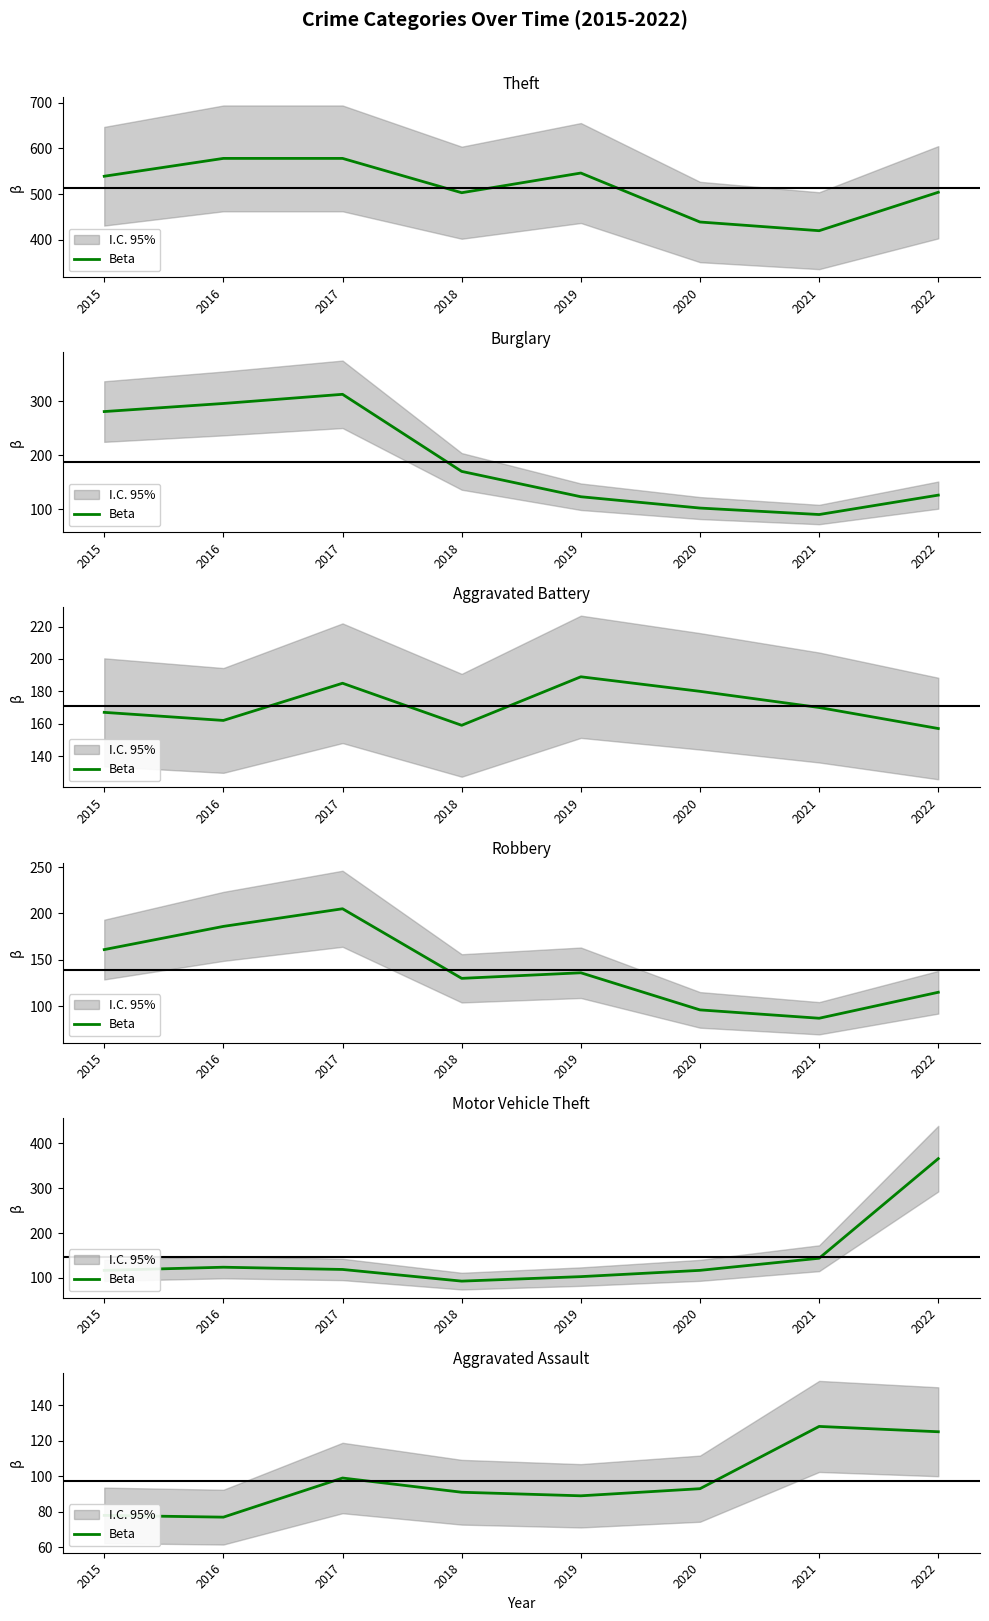

How many values are below 93?

4